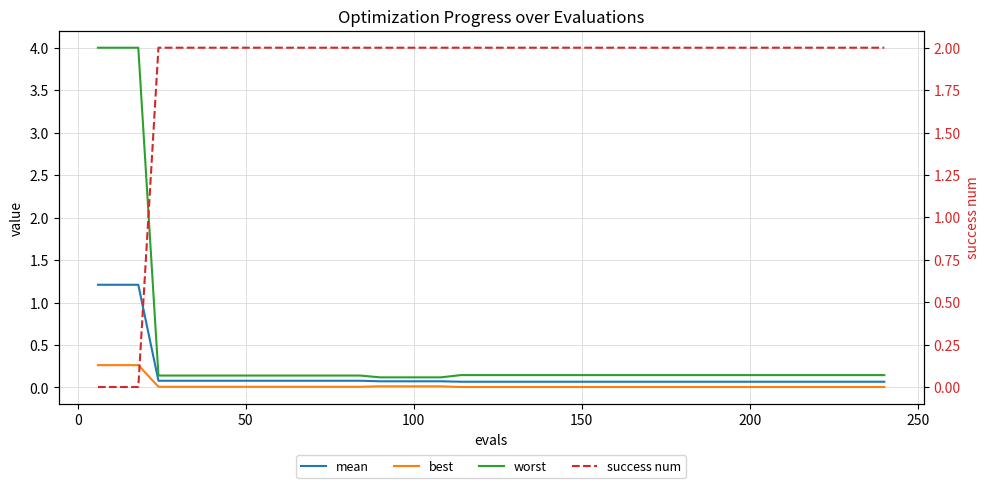

Is the value of worst at 0 greater than the value of best at 13?

Yes